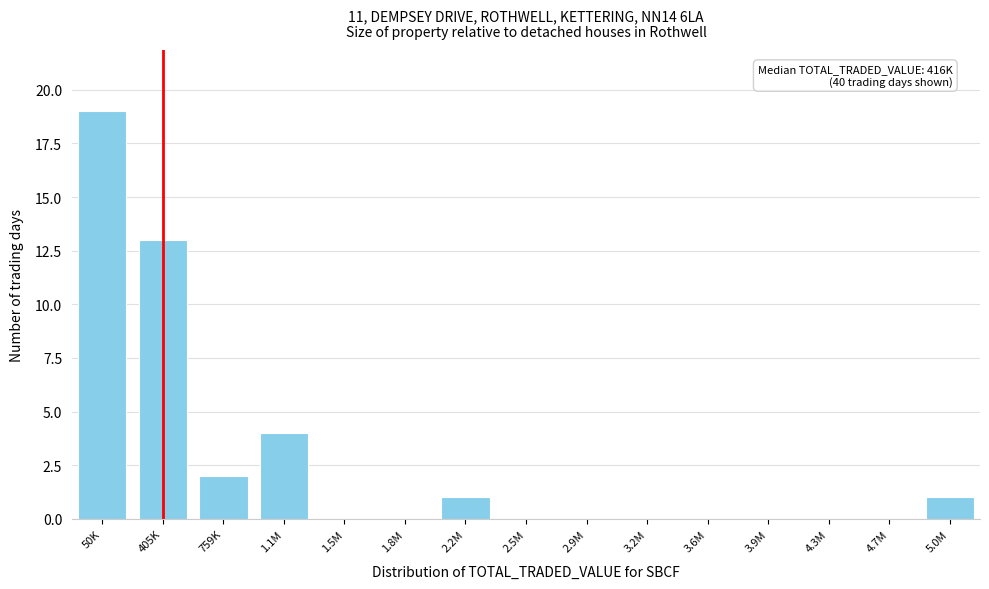

Reading right to left, extract all data points from this chart.

5.0M=1	4.7M=0	4.3M=0	3.9M=0	3.6M=0	3.2M=0	2.9M=0	2.5M=0	2.2M=1	1.8M=0	1.5M=0	1.1M=4	759K=2	405K=13	50K=19